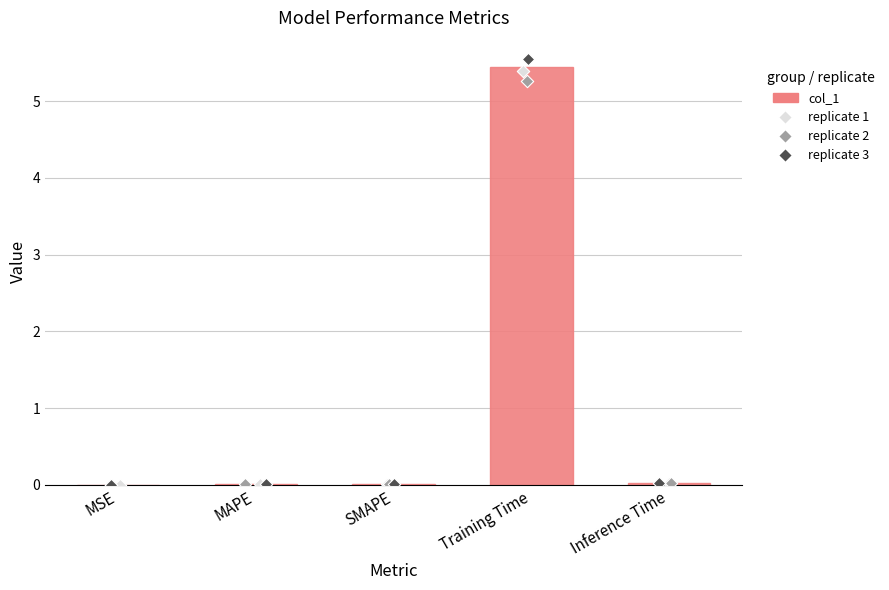

What is the change in value from SMAPE to Training Time?

+5.4